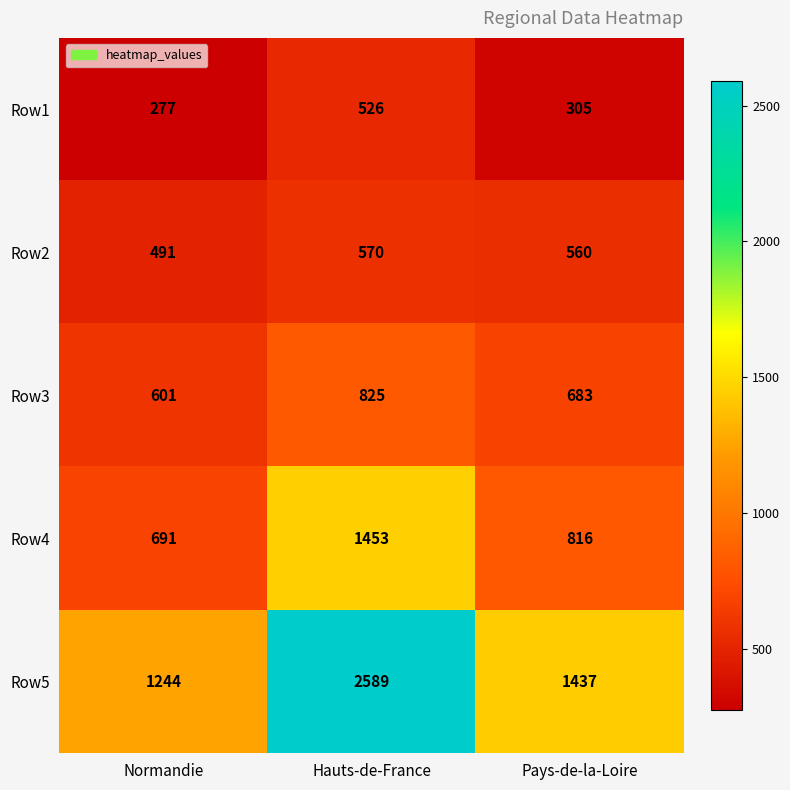

At which category is the sum across all series the highest?

Hauts-de-France